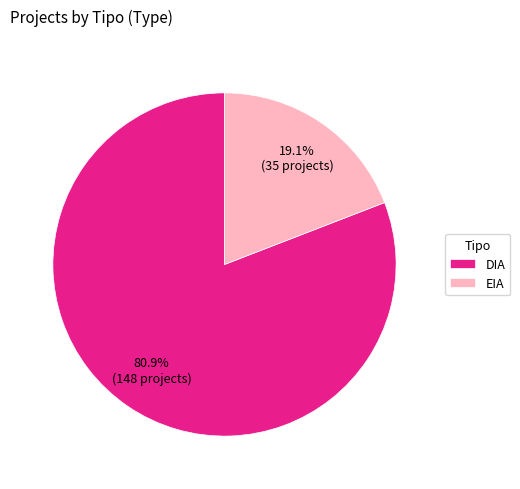

Does DIA account for over 50% of the chart?

Yes